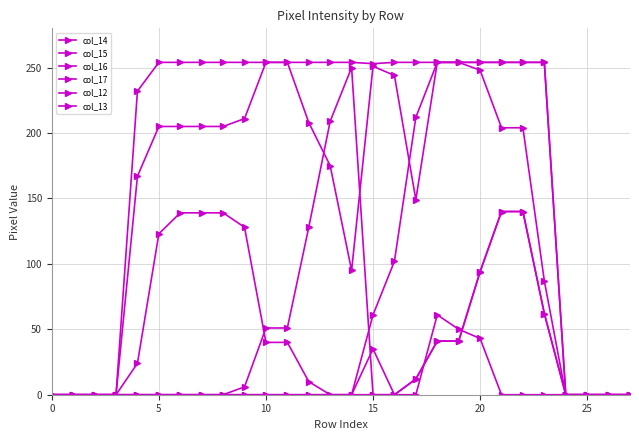

Count the number of categories in the chart.

28